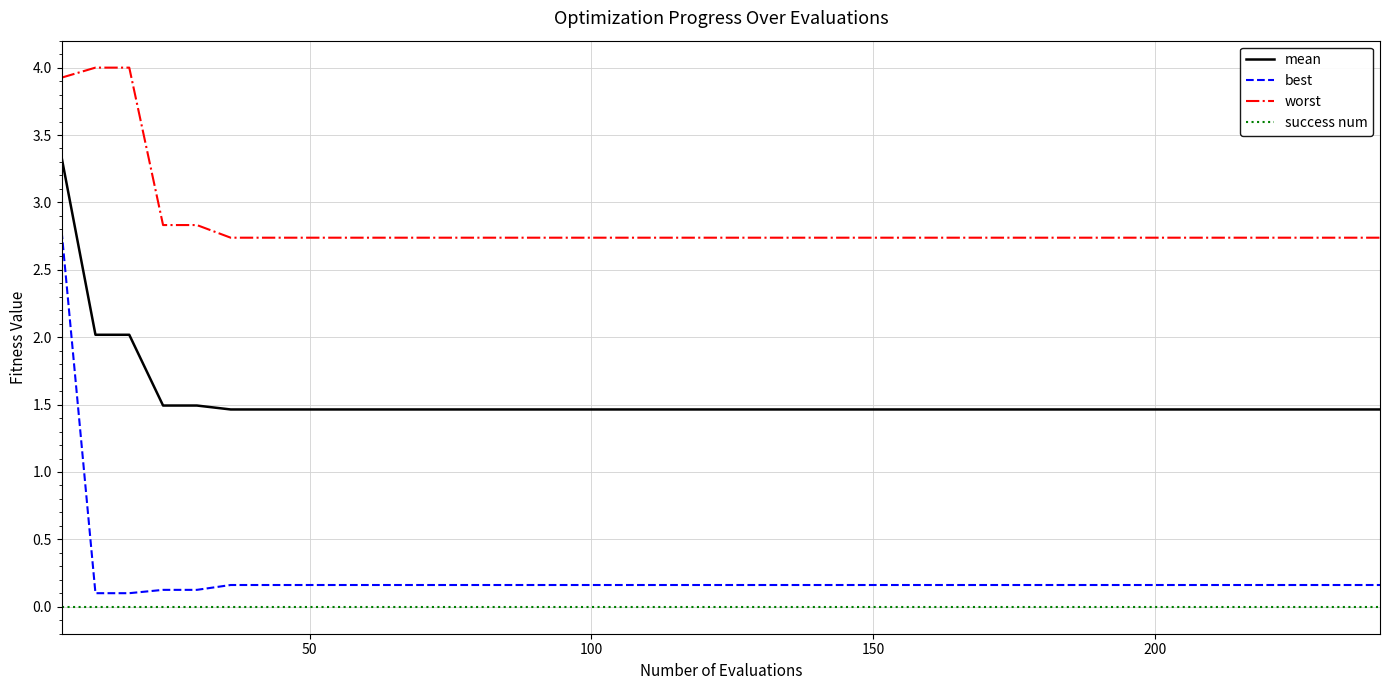

Which series has the largest total across all categories?

worst